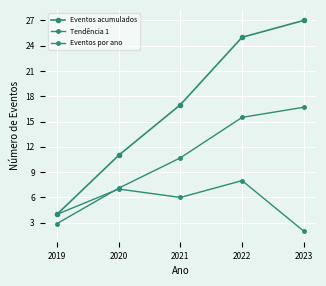

How many lines are shown in the chart?

3